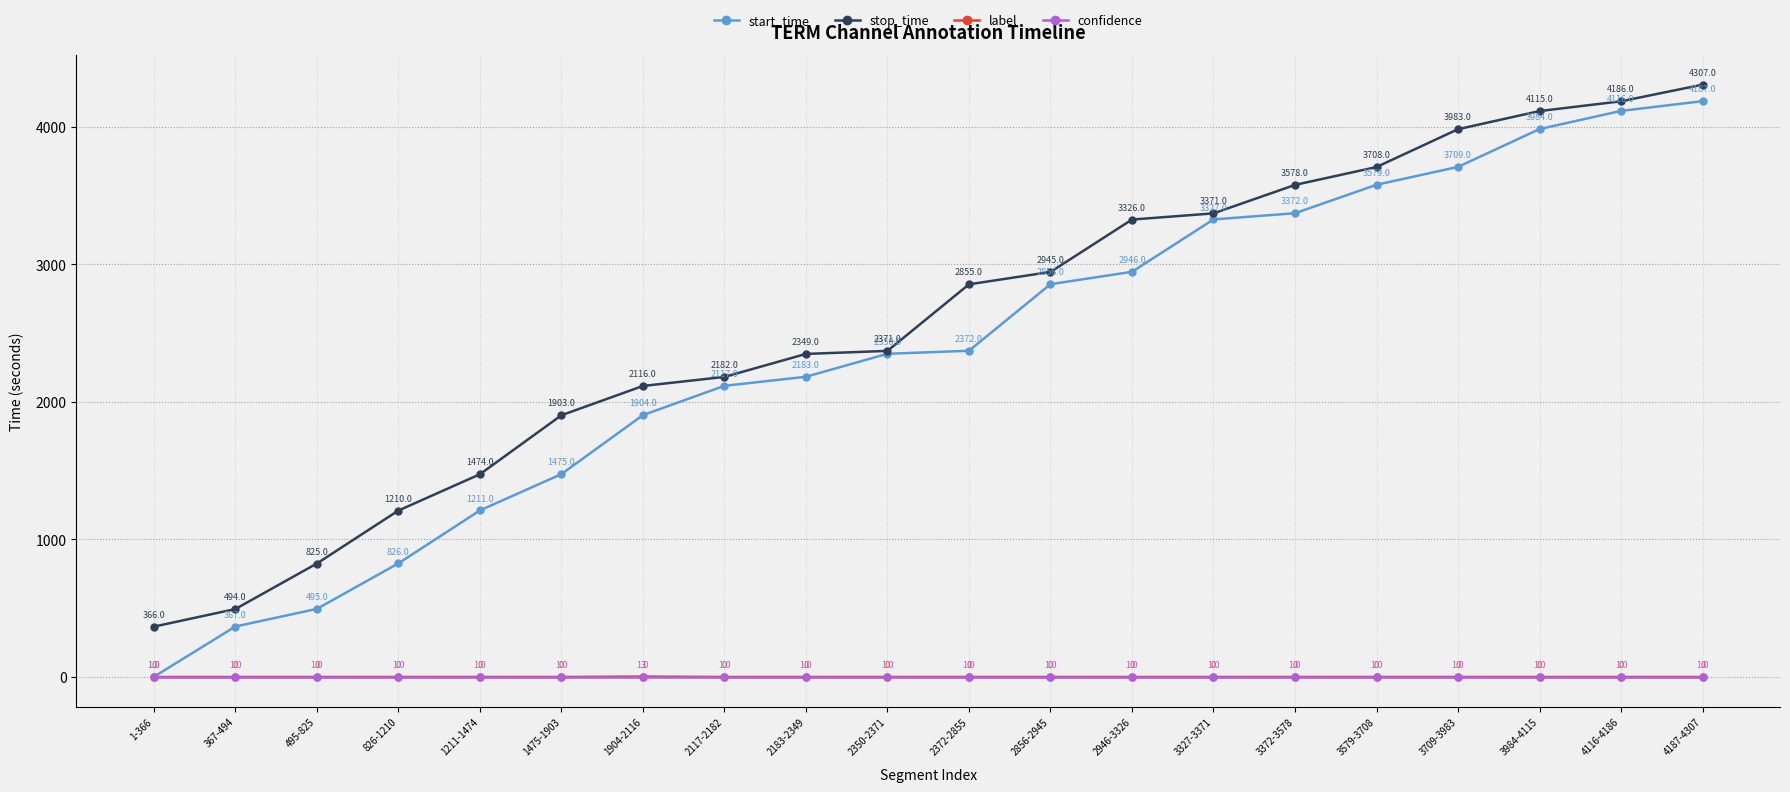

What is the maximum value for start_time?

4187